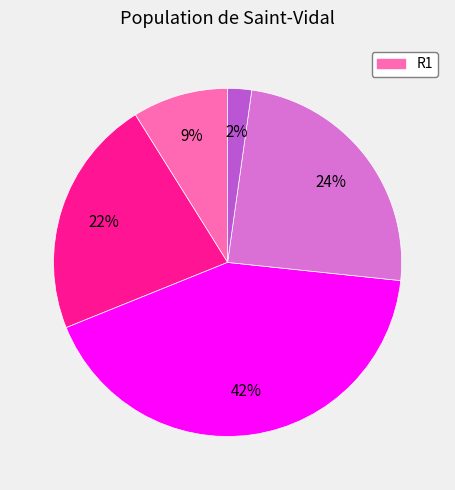

To the nearest percent, what is the average slice percentage?

20%